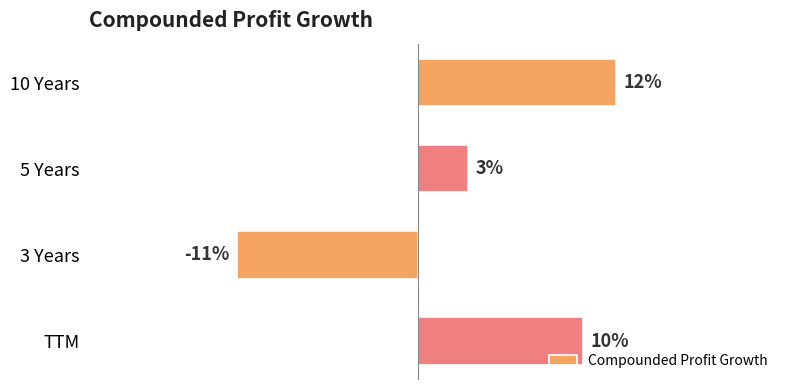

At which label is the value closest to 0?

5 Years